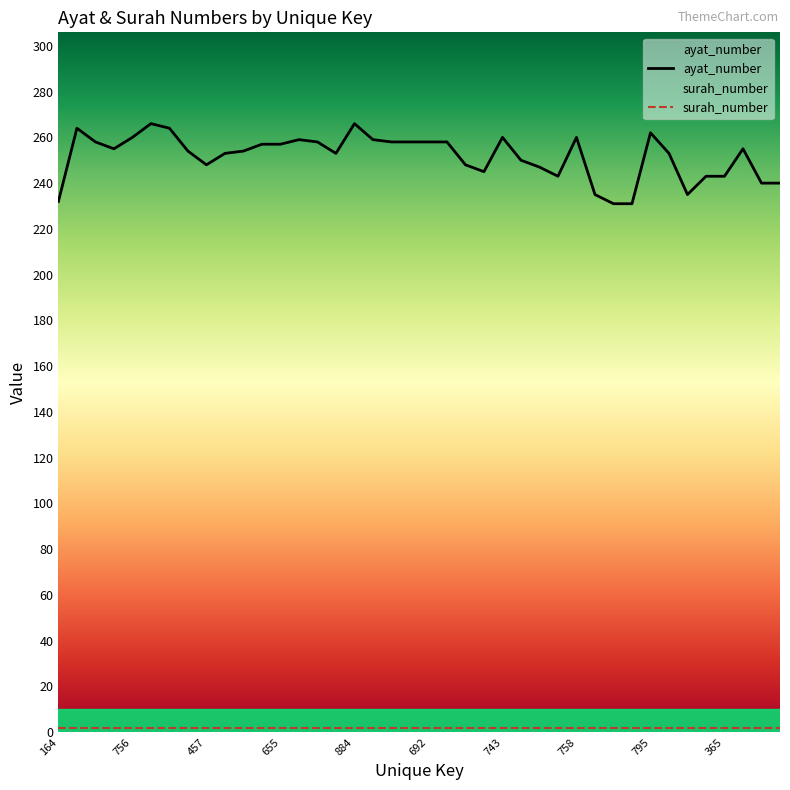

What is the maximum value shown in the chart?

266